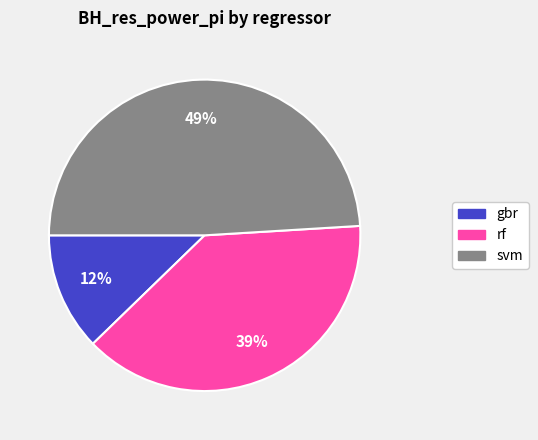

To the nearest percent, what percentage of the pie is svm?

49%